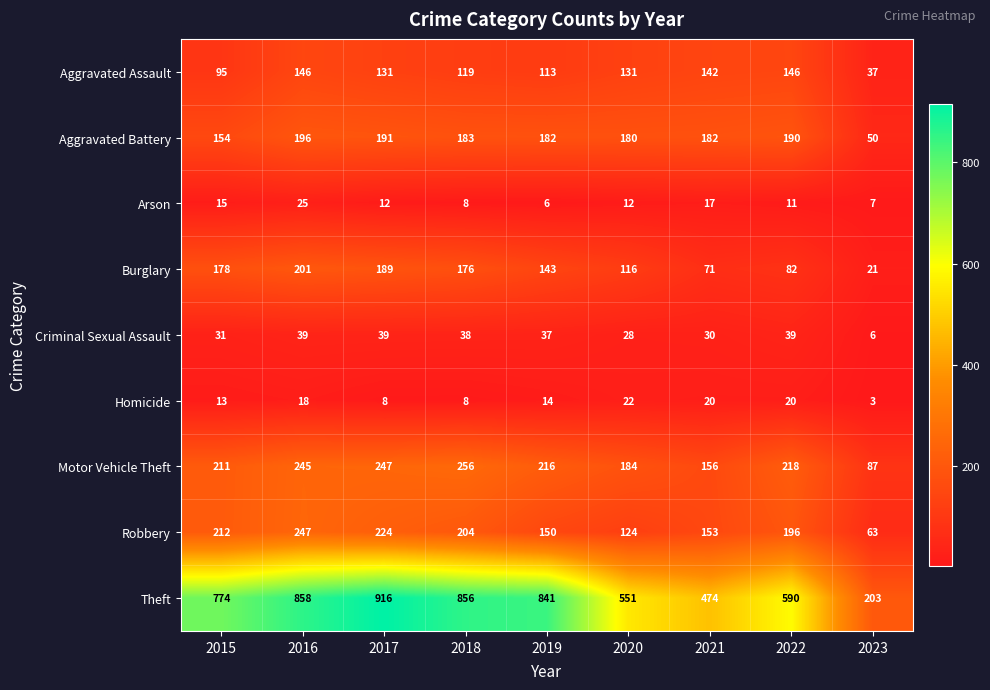

Which category has the lowest value in the Theft series?

2023